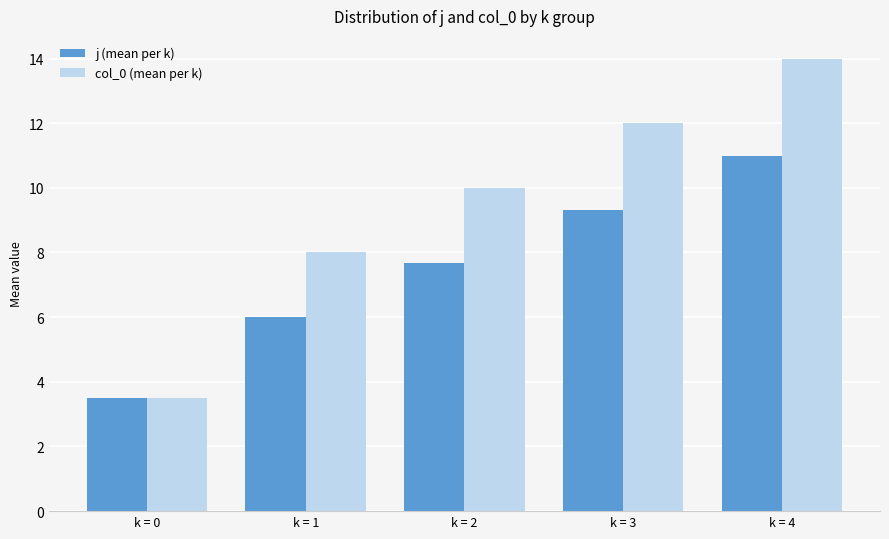

At which category is the sum across all series the highest?

k = 4